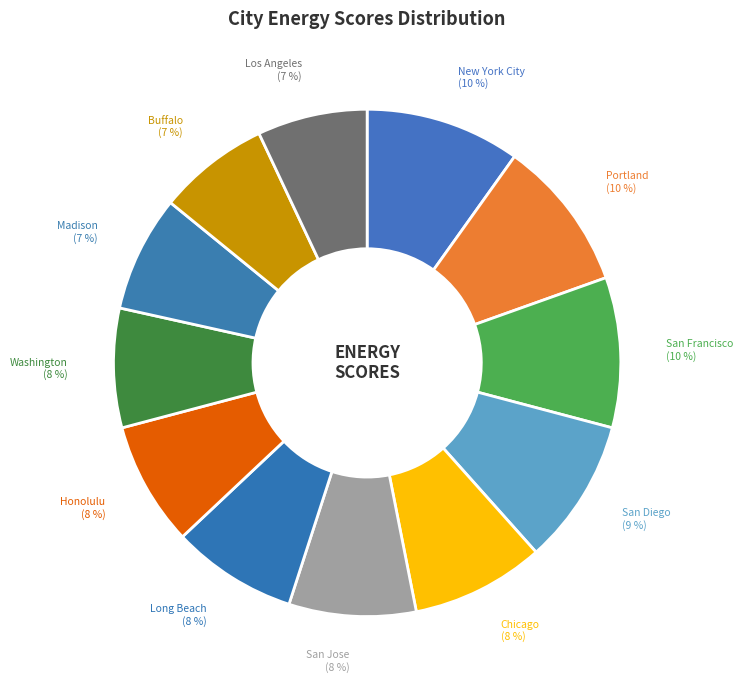

How many segments does this pie chart have?

12